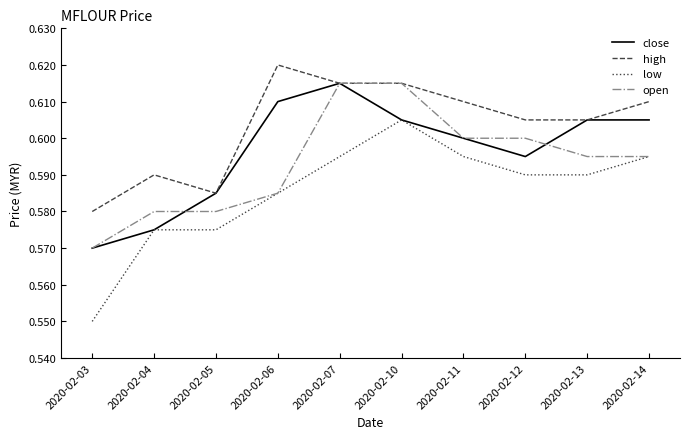

True or false: low and high intersect in this chart.

False